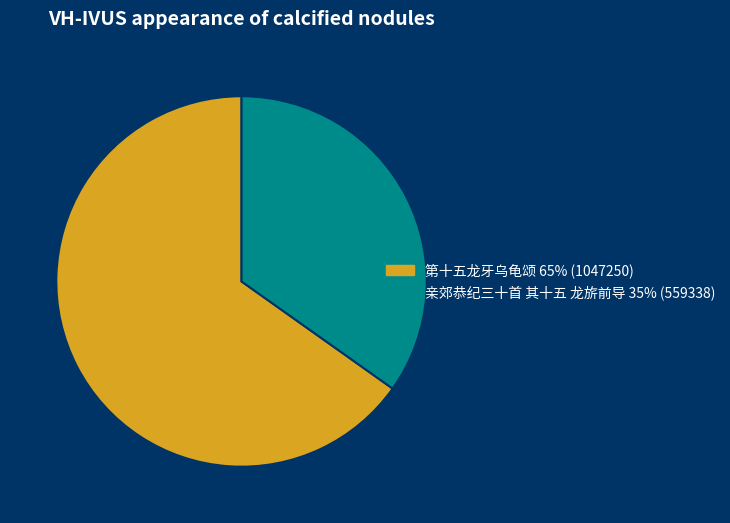

Combined, do 第十五龙牙乌龟颂 and 亲郊恭纪三十首 其十五 龙旂前导 account for over 50%?

Yes